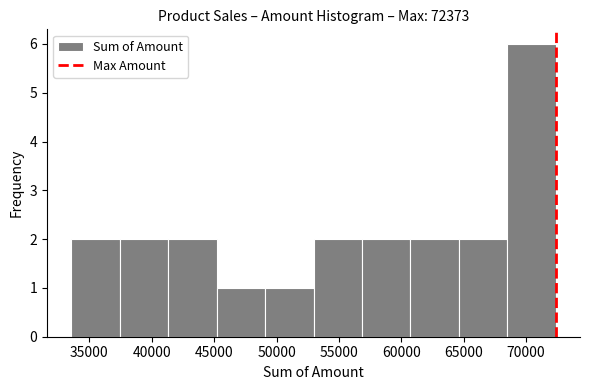

Over which range of the x-axis is the bar tallest?

68500 to 72500